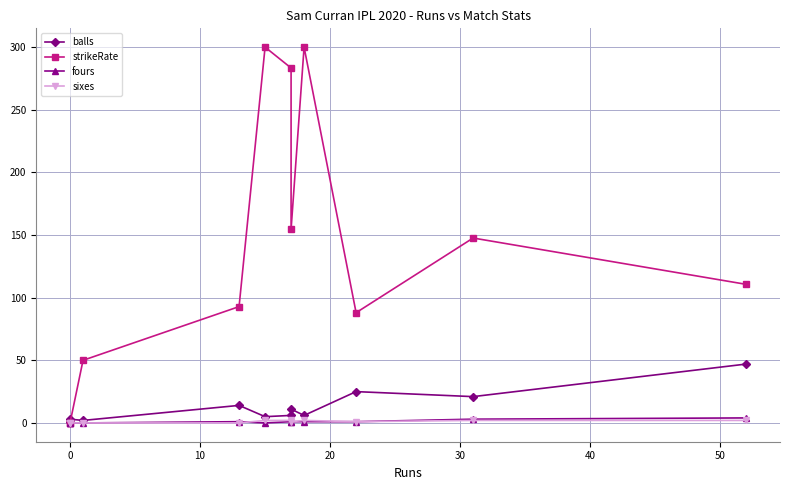

How many data points in balls are above 6?

5